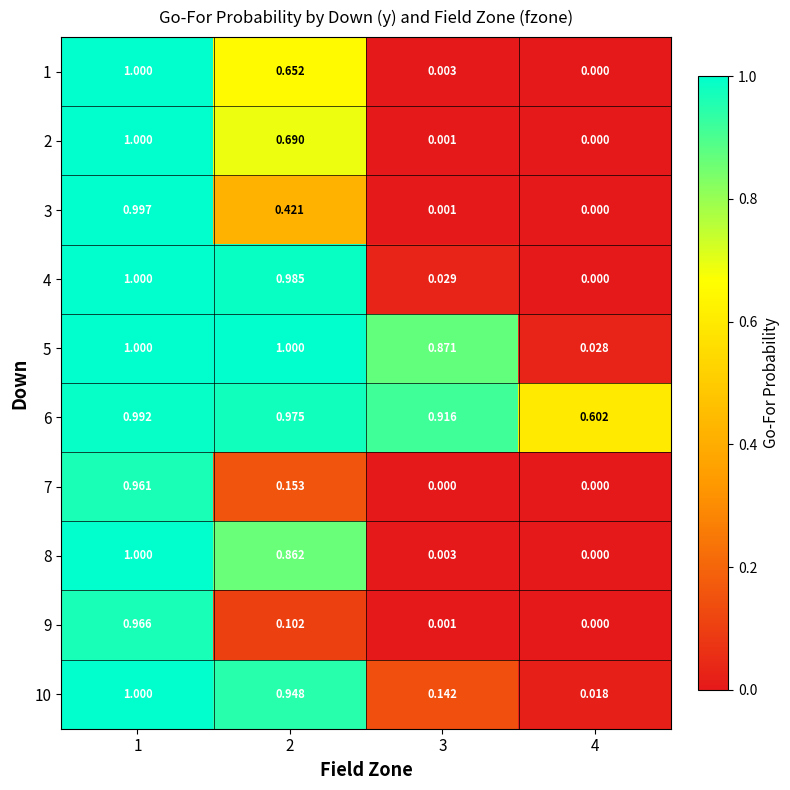

Is the value of 1 at 4 greater than the value of 5 at 1?

No